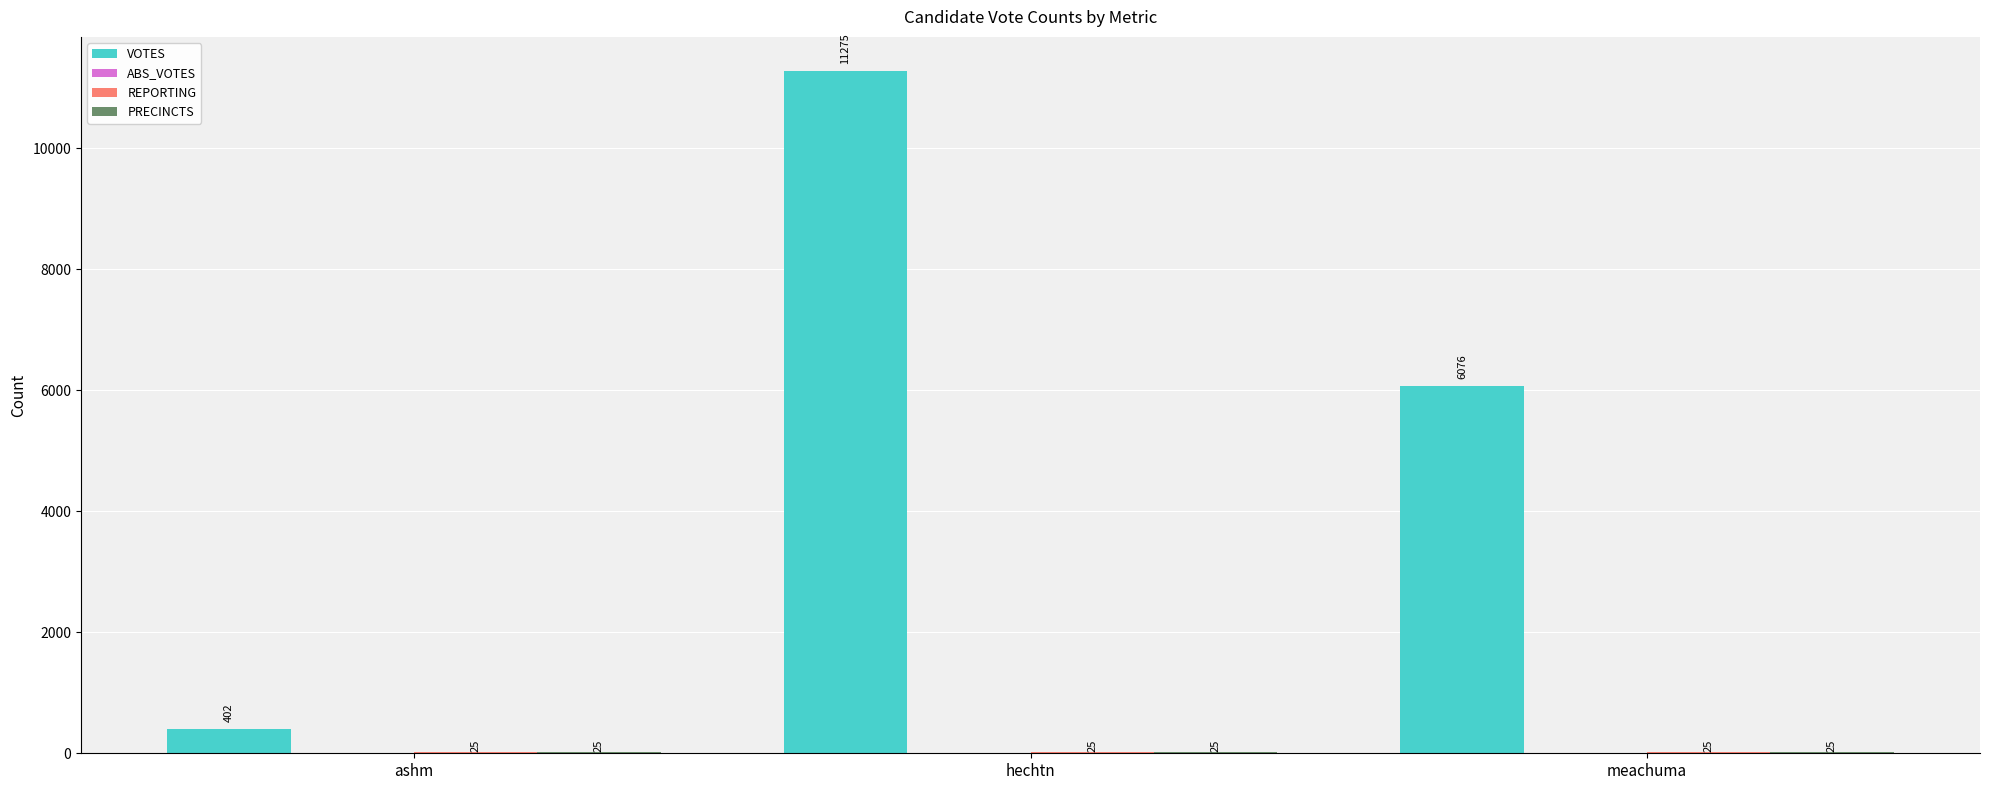

The value of VOTES at hechtn is 11275. True or false?

True